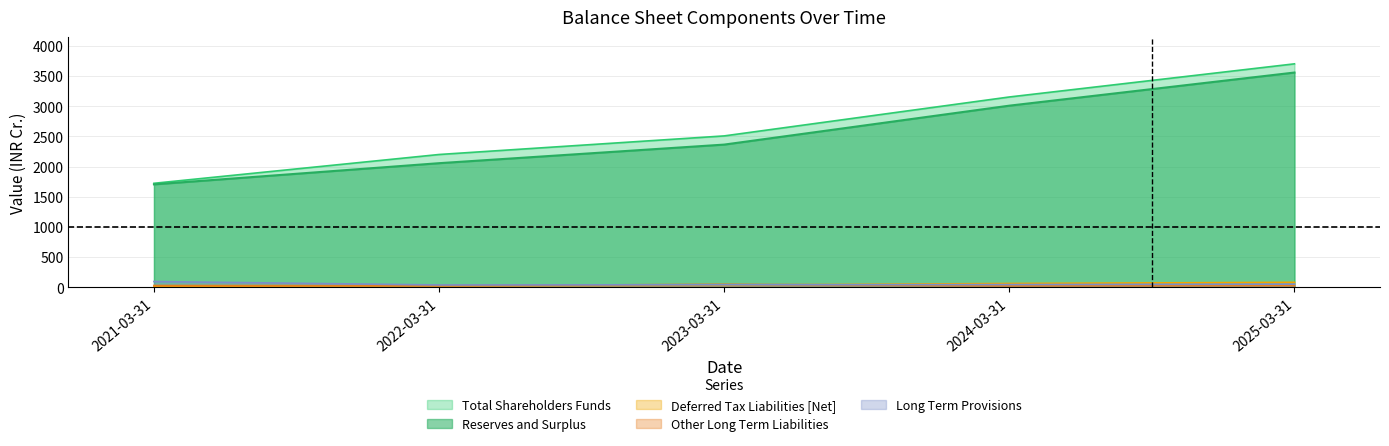

What is the average value of the Other Long Term Liabilities series?

30.8